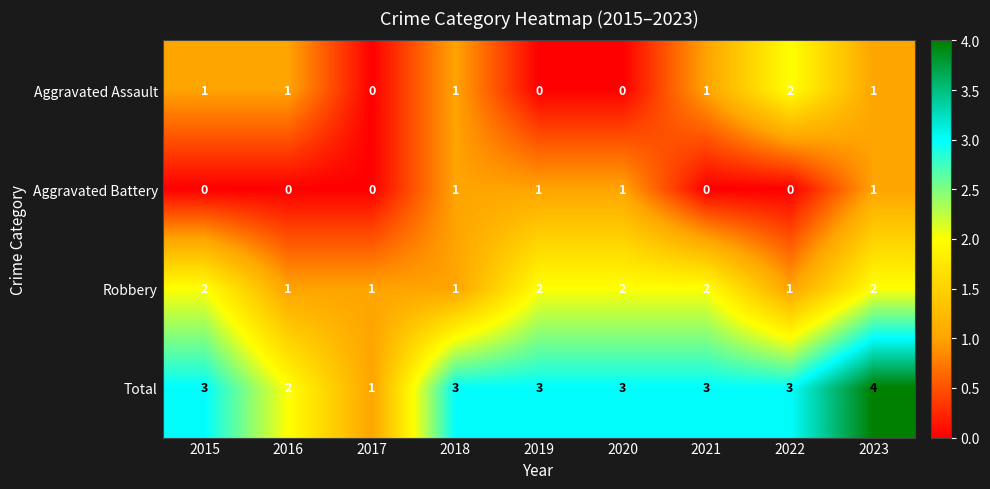

Which series has the largest range (max minus min)?

Total